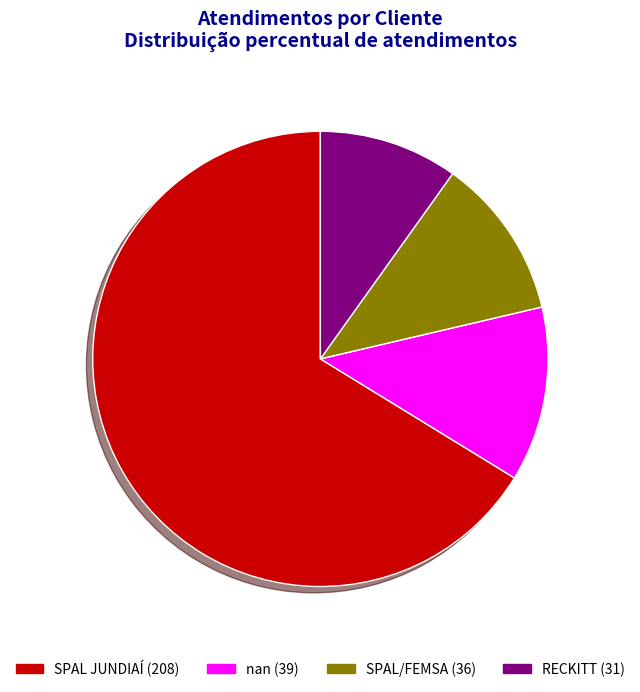

What percentage is the SPAL/FEMSA slice, to the nearest percent?

11%